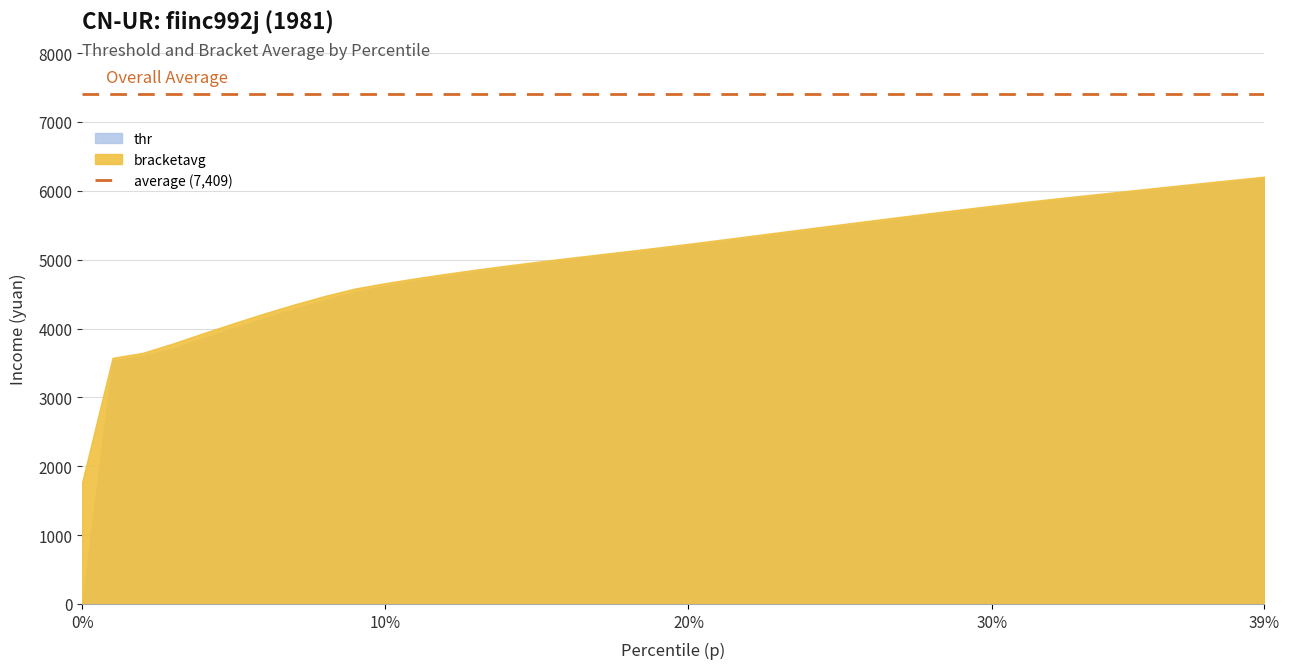

What is the minimum value for bracketavg?

1769.7